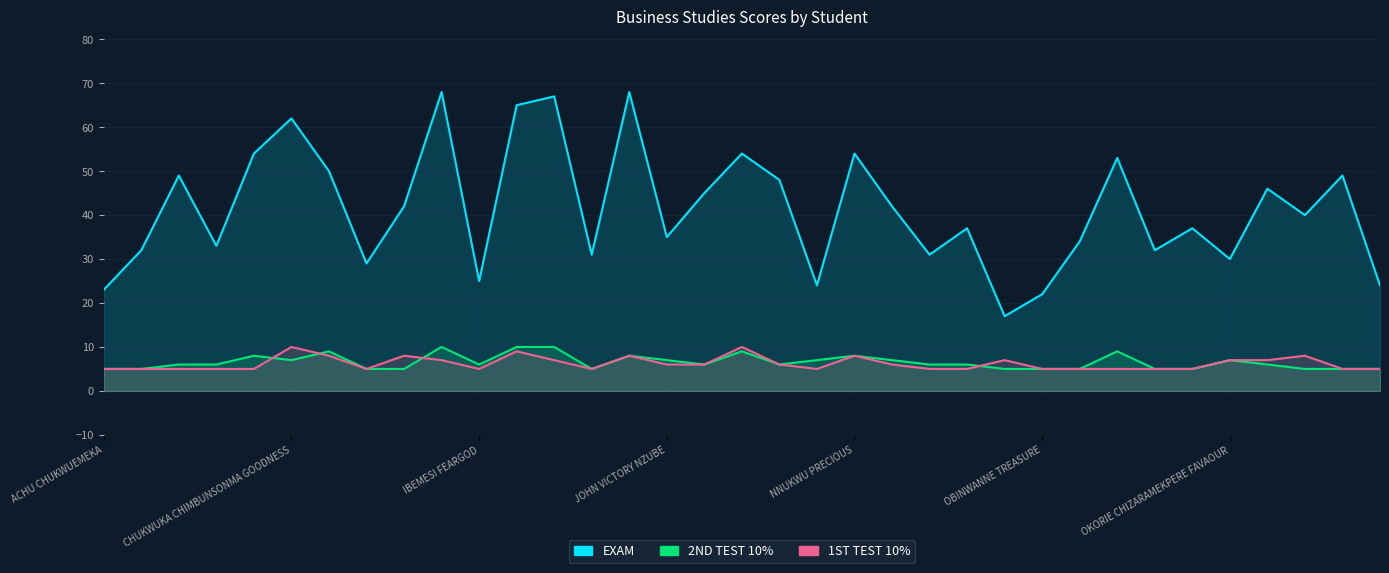

Between IBEMESI FEARGOD and 15, which is larger?

IBEMESI FEARGOD